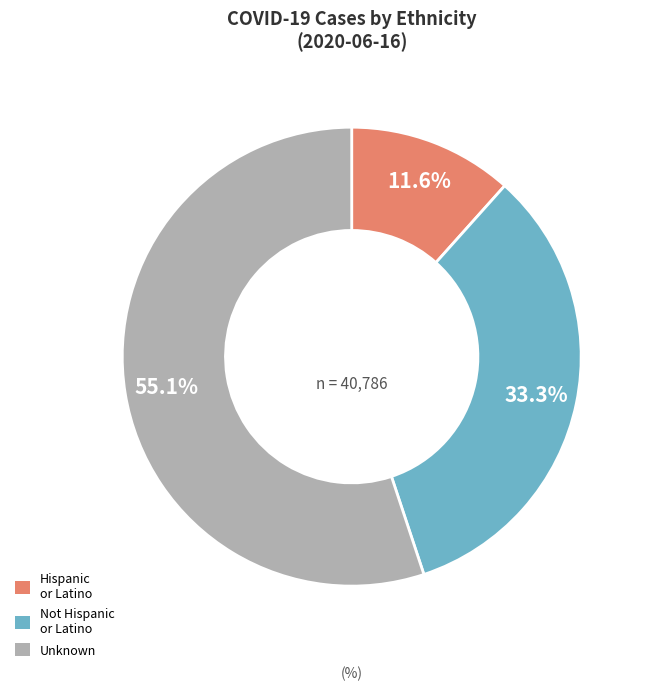

How much of the chart is everything except Hispanic or Latino?

88.4%